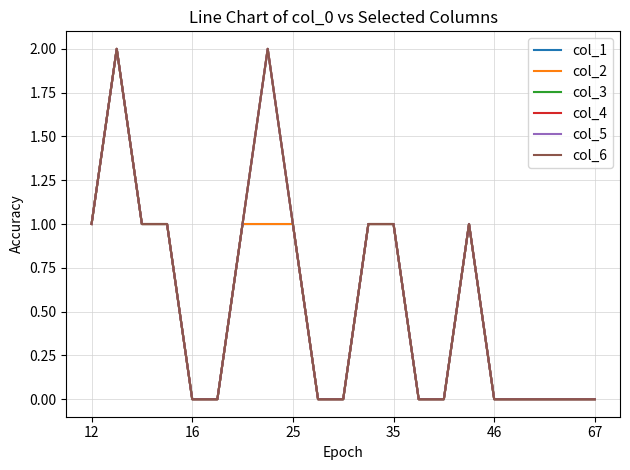

Does the chart display data point markers on the line(s)?

No